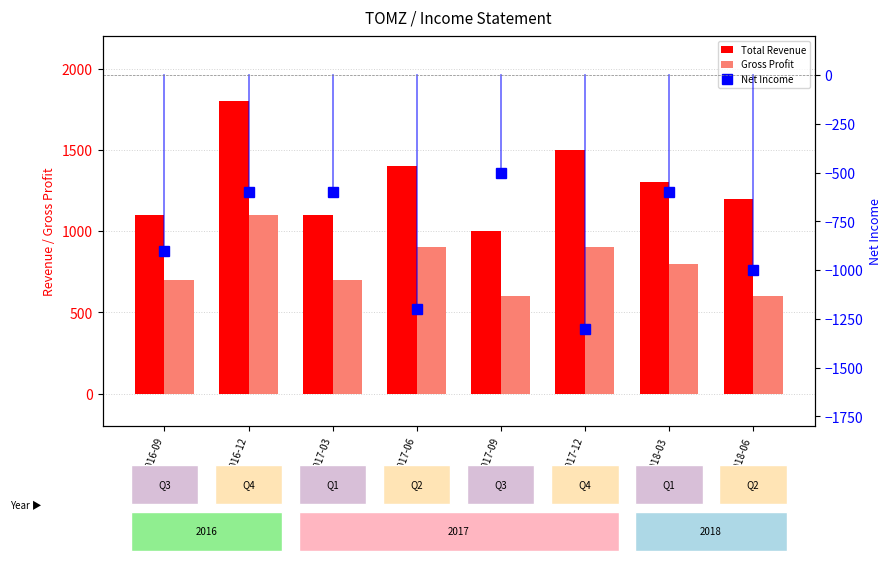

Reading left to right, list all the values displayed in this chart.

Total Revenue: 2016-09=1100	2016-12=1800	2017-03=1100	2017-06=1400	2017-09=1000	2017-12=1500	2018-03=1300	2018-06=1200
Gross Profit: 2016-09=700	2016-12=1100	2017-03=700	2017-06=900	2017-09=600	2017-12=900	2018-03=800	2018-06=600
Net Income: 2016-09=-900	2016-12=-600	2017-03=-600	2017-06=-1200	2017-09=-500	2017-12=-1300	2018-03=-600	2018-06=-1000